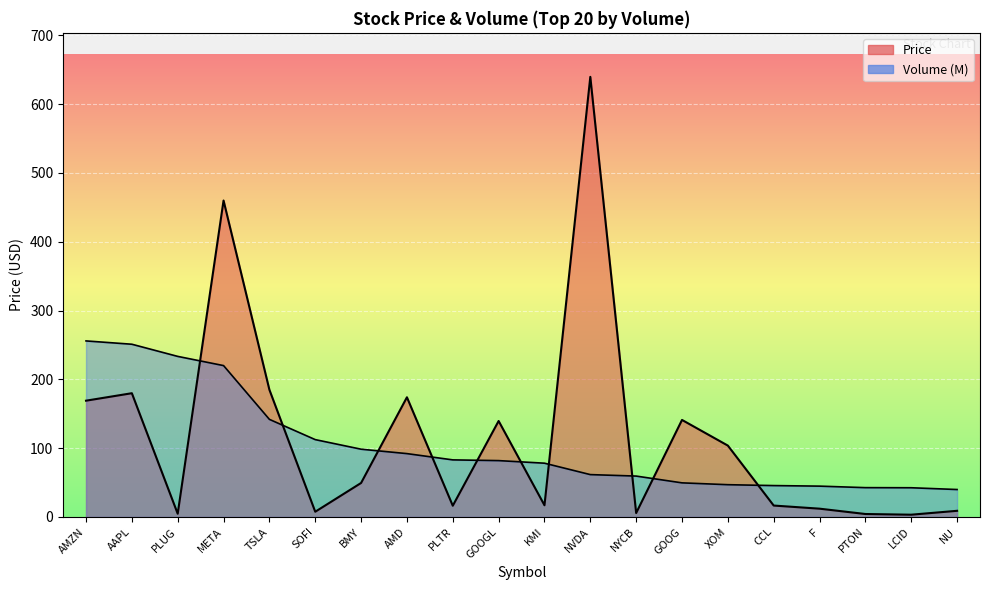

What is the label of the 19th point from the left?

LCID